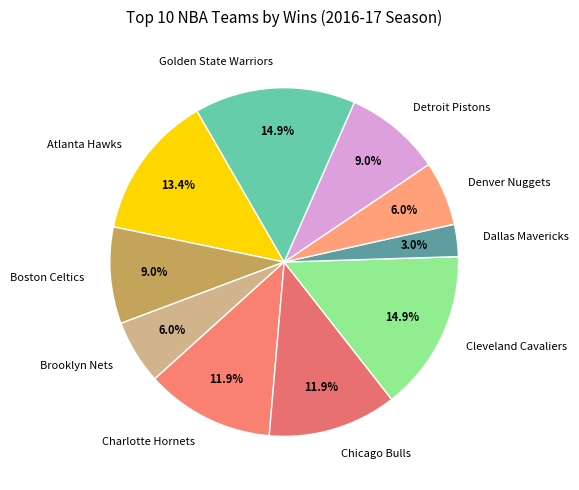

Which has a higher value, Cleveland Cavaliers or Dallas Mavericks?

Cleveland Cavaliers